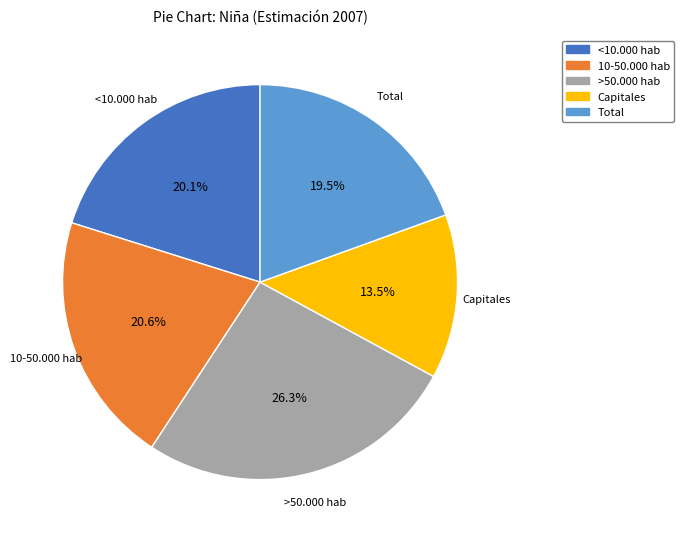

How many segments does this pie chart have?

5